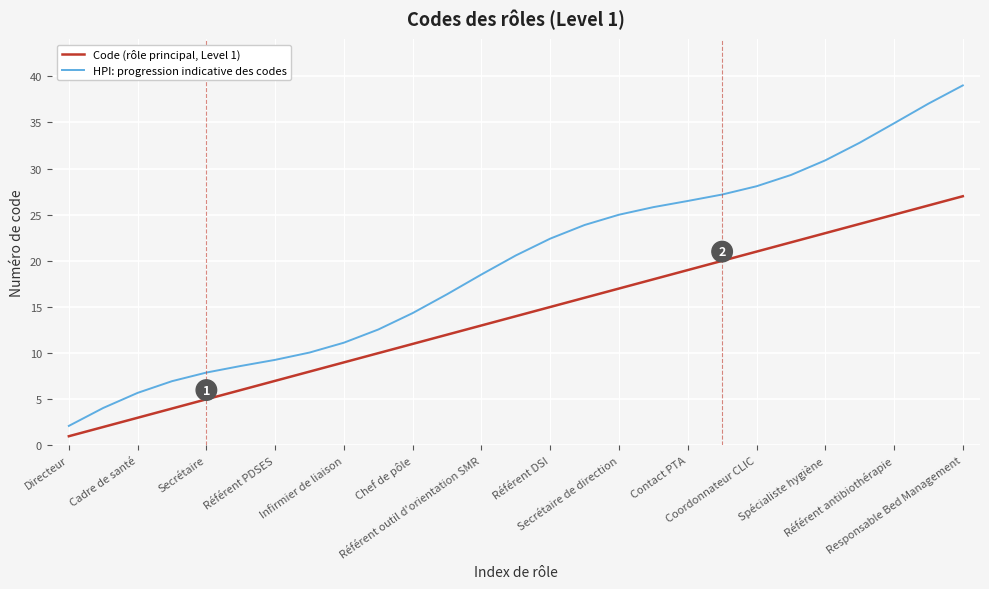

Which series has the widest spread of values?

HPI: progression indicative des codes